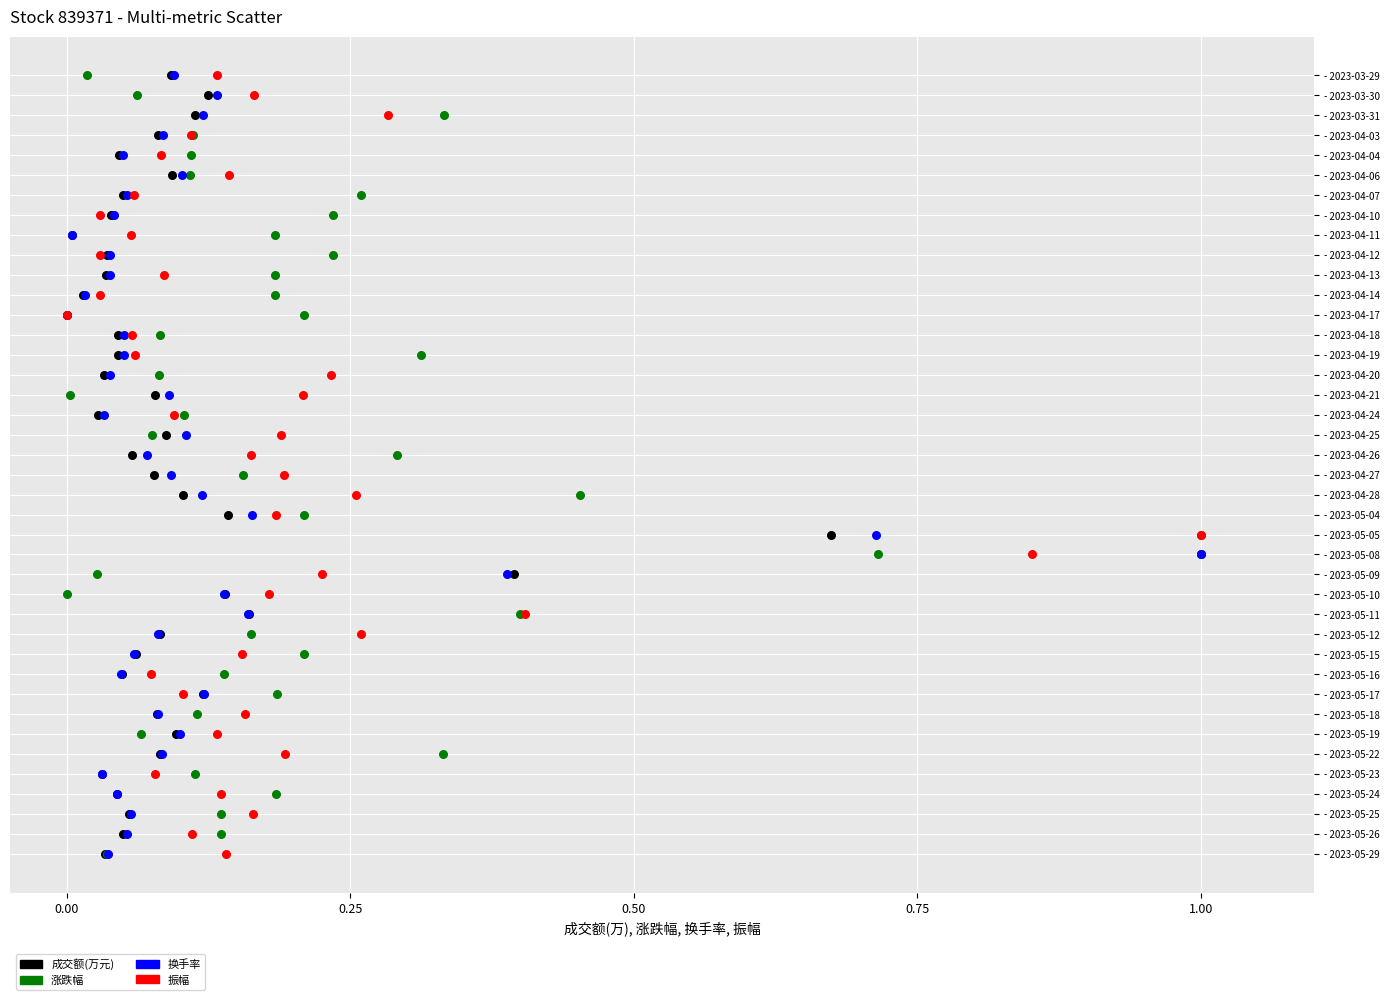

What are all the series names shown in the legend?

成交额(万元), 涨跌幅, 换手率, 振幅